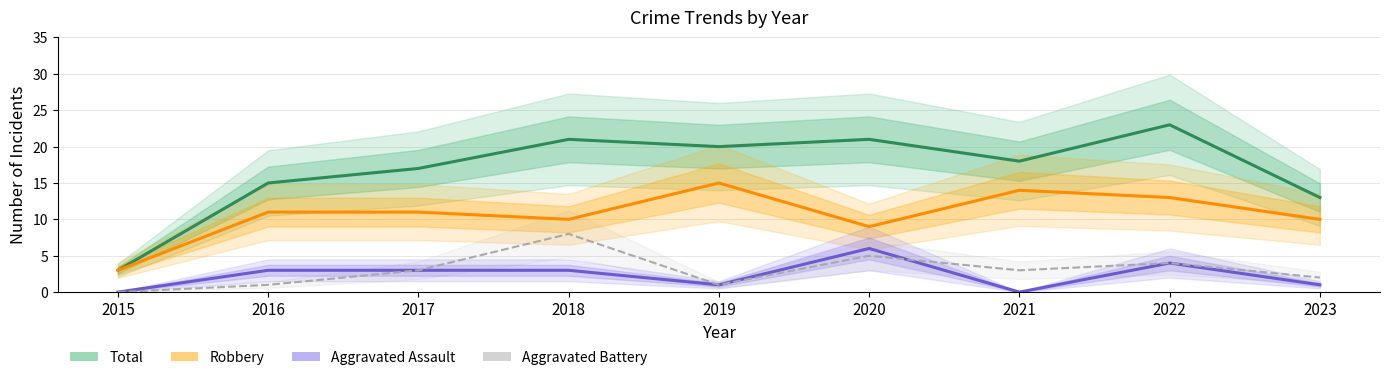

Which label corresponds to the largest value in the chart?

2022